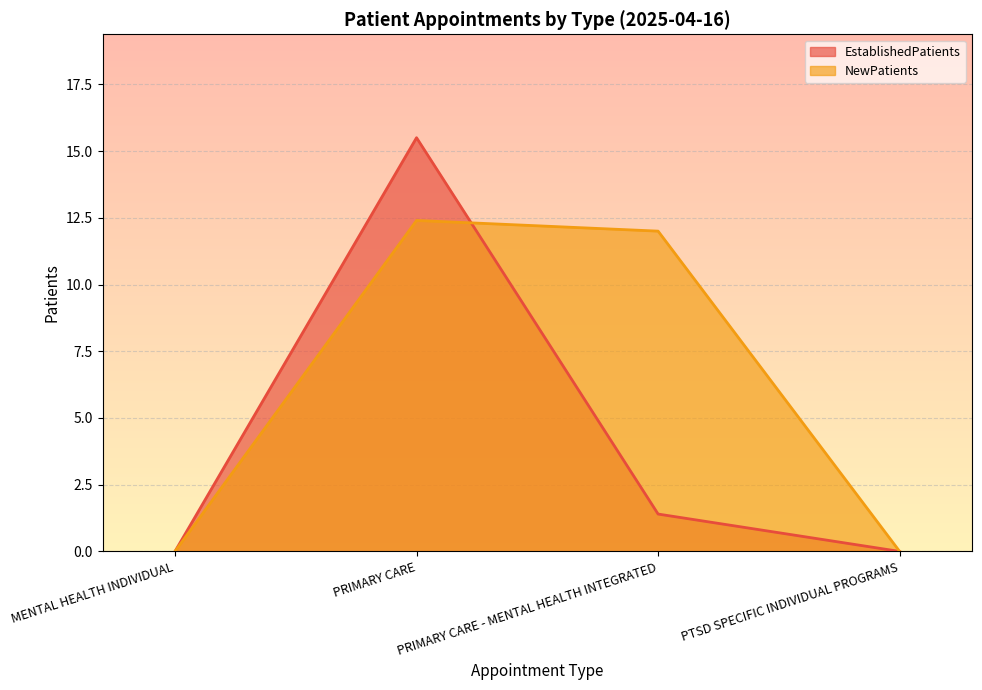

Rank the series by their average value, from lowest to highest.

EstablishedPatients, NewPatients